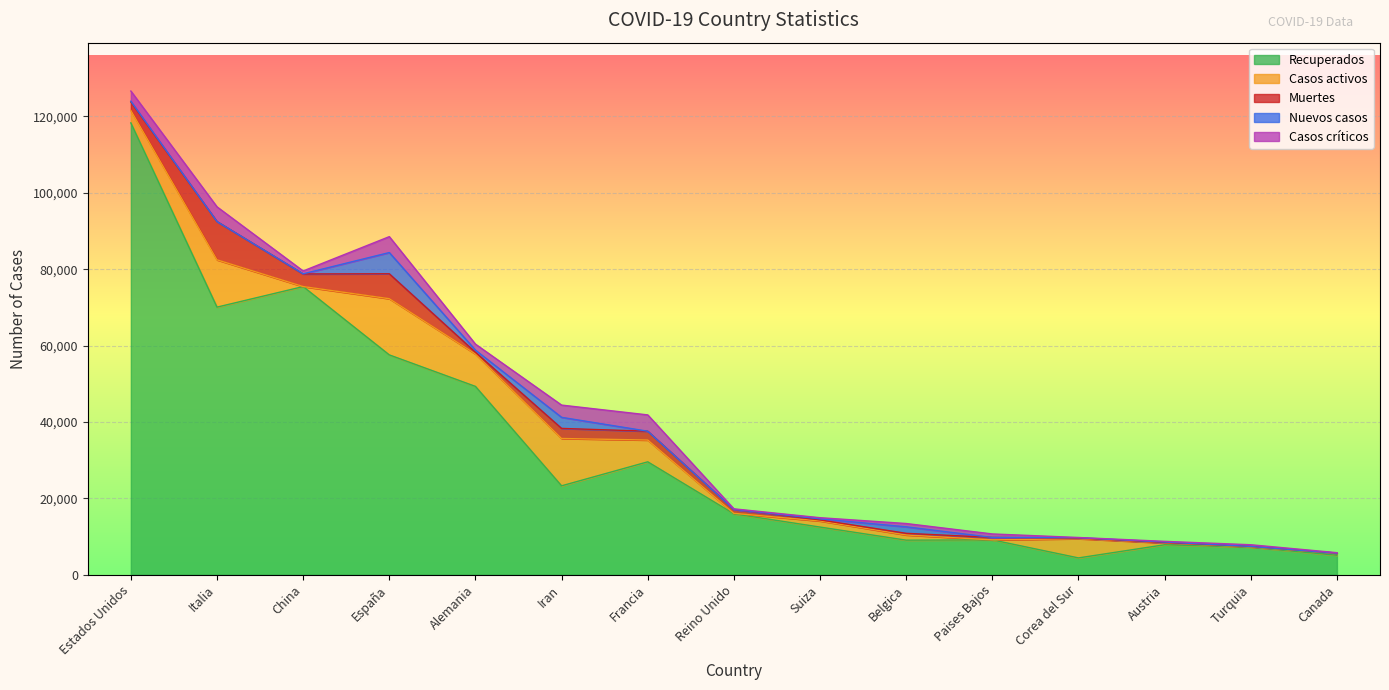

What is the maximum value shown in the chart?

118314